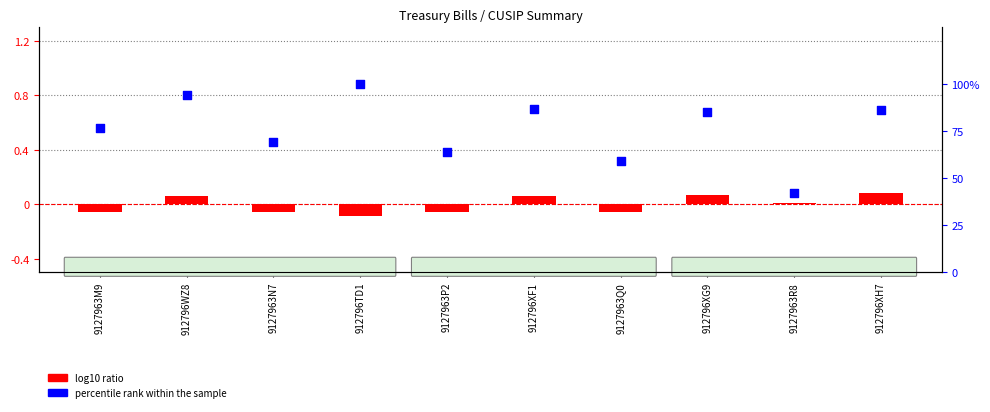

What is the total value across all series at 912796XF1?

86.9